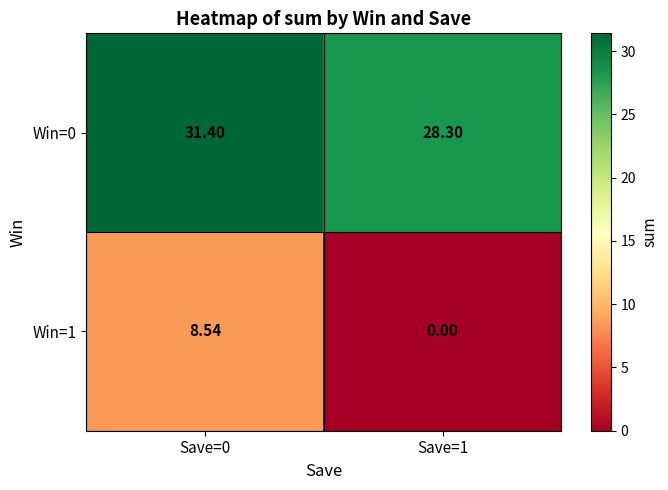

How many data points does each series have?

2